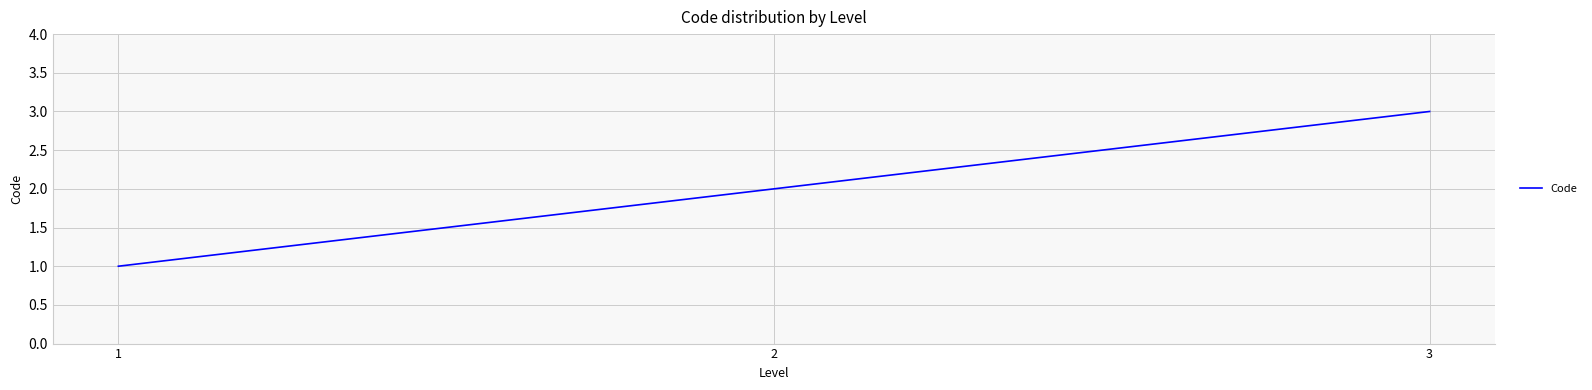

Count the values in the range 1 to 3.

3